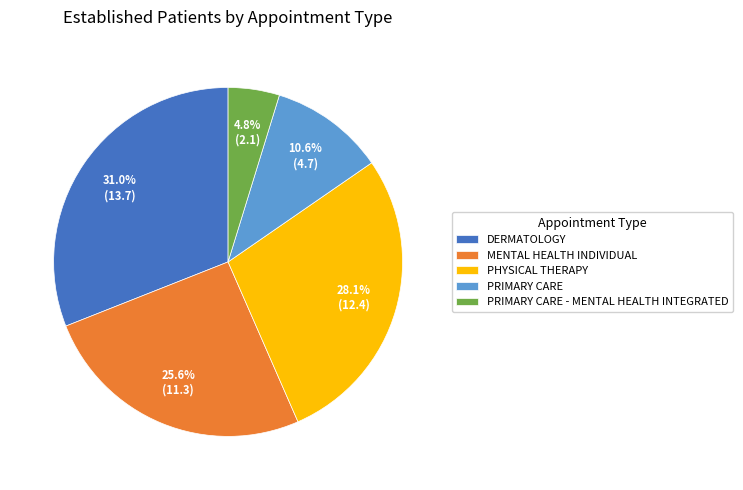

Which category has the biggest portion of the pie?

DERMATOLOGY